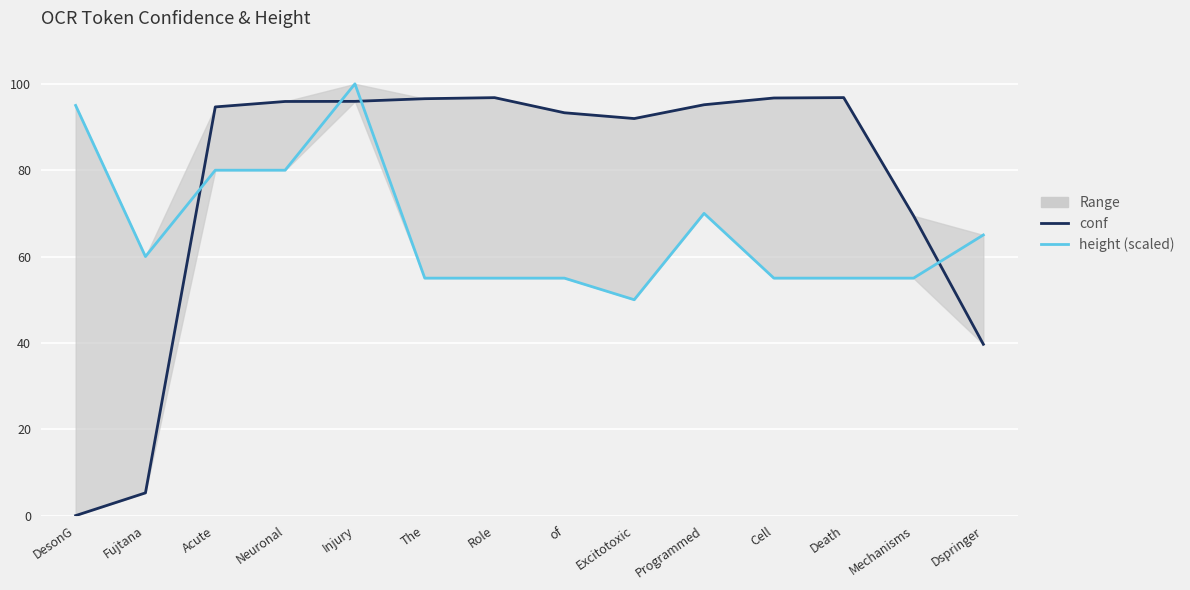

Between which two adjacent categories do conf and height (scaled) first intersect?

Fujtana and Acute